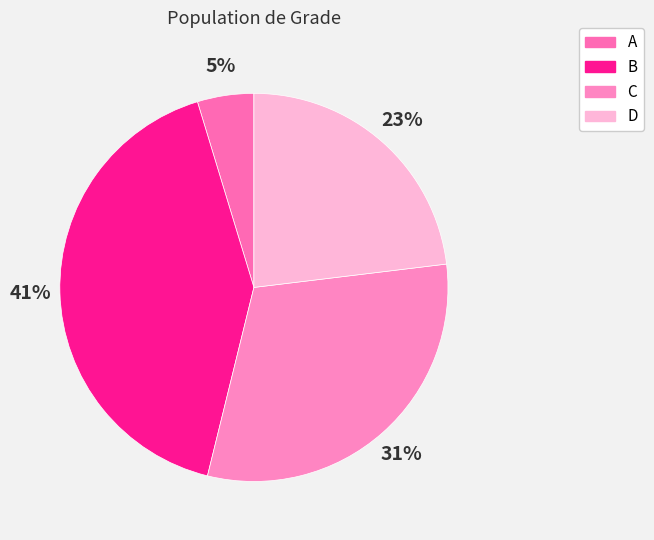

Combined, what portion of the pie is A and C?

35.5%